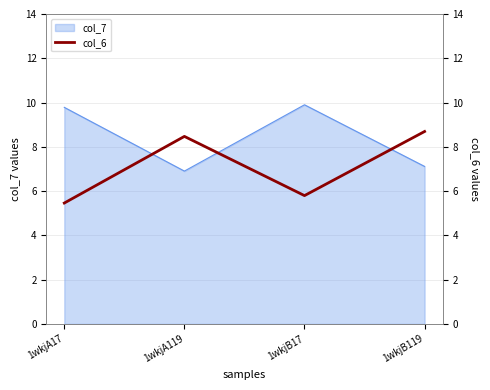

True or false: the data shows 9.5 at 1wkjB17.

False